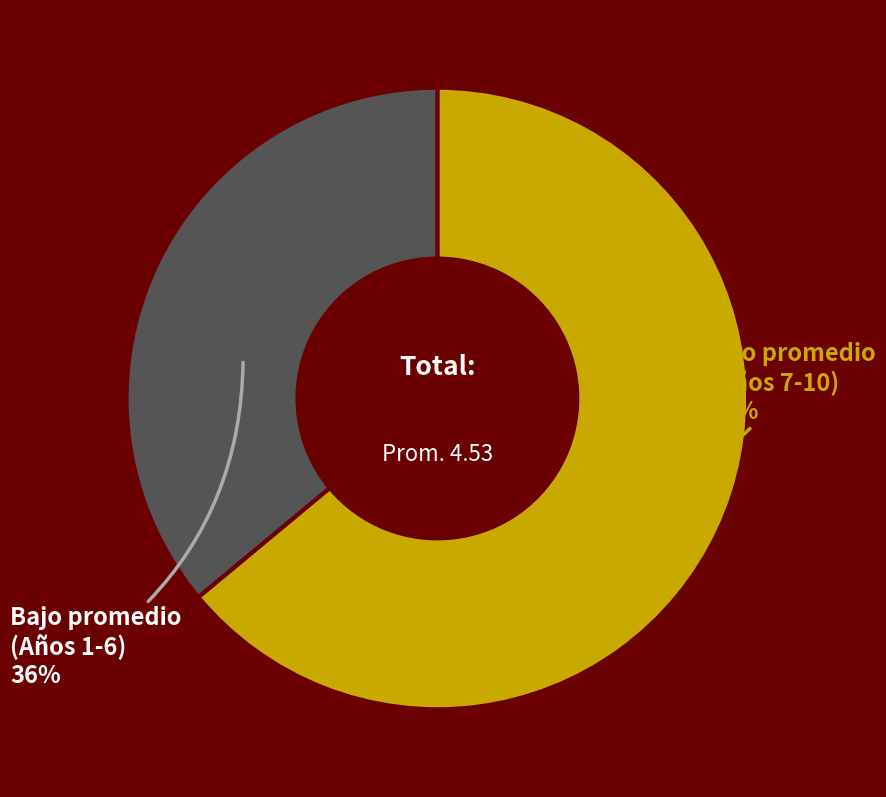

Is there a majority slice in this chart?

Yes